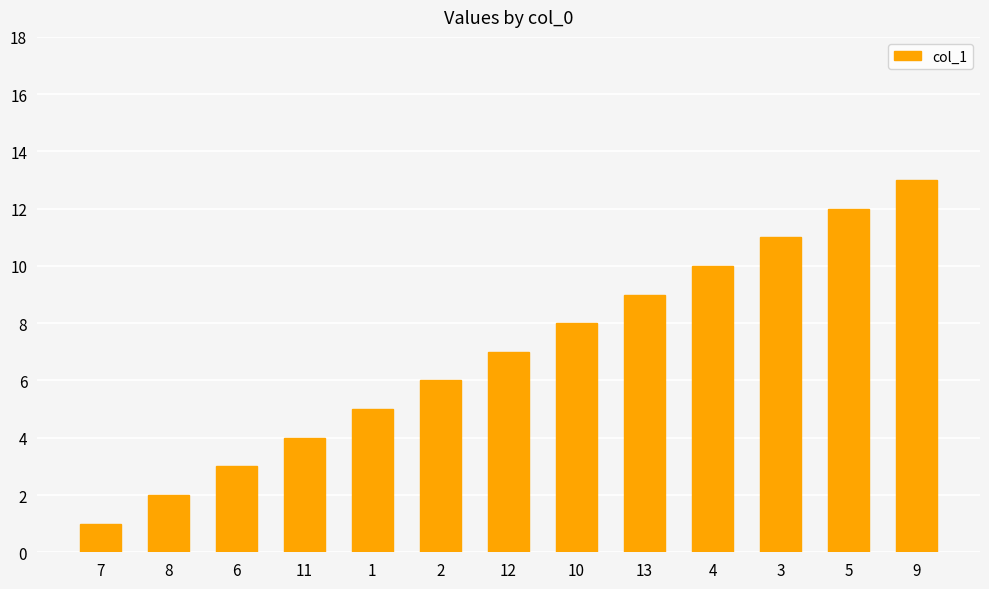

Approximately how many times larger is the value at 3 compared to 9?

0.8